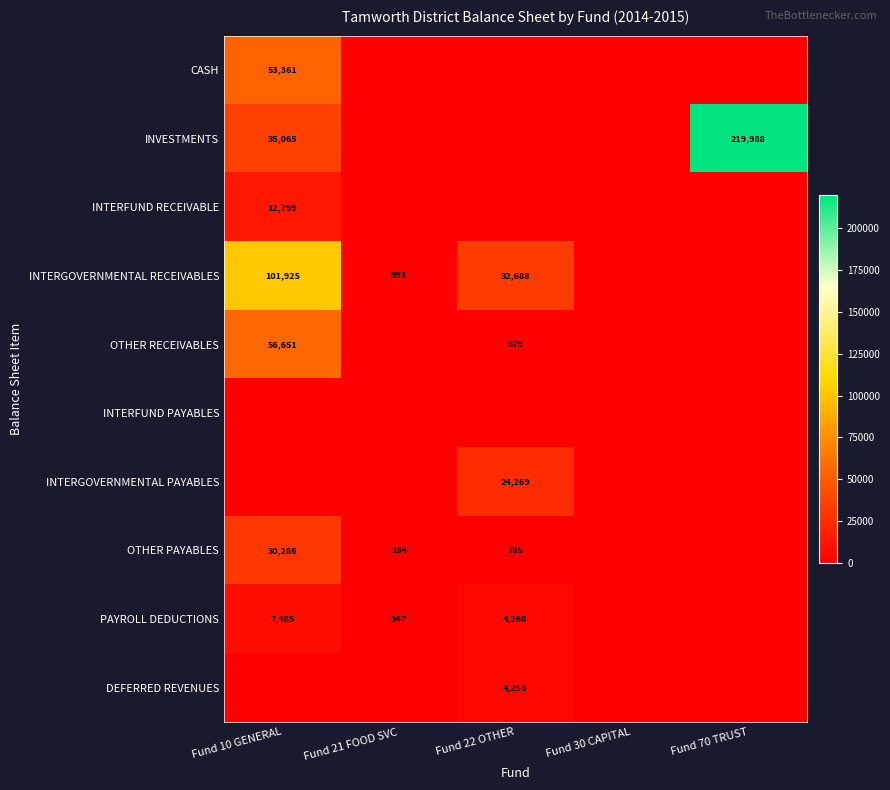

The INTERGOVERNMENTAL RECEIVABLES series shows 101925 at Fund 10 GENERAL. True or false?

True